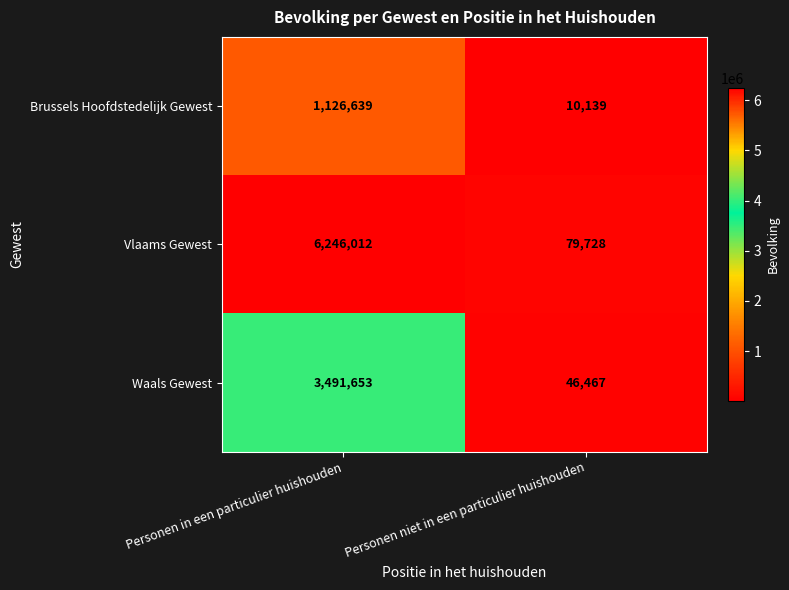

Rank the series by their average value, from highest to lowest.

Vlaams Gewest, Waals Gewest, Brussels Hoofdstedelijk Gewest